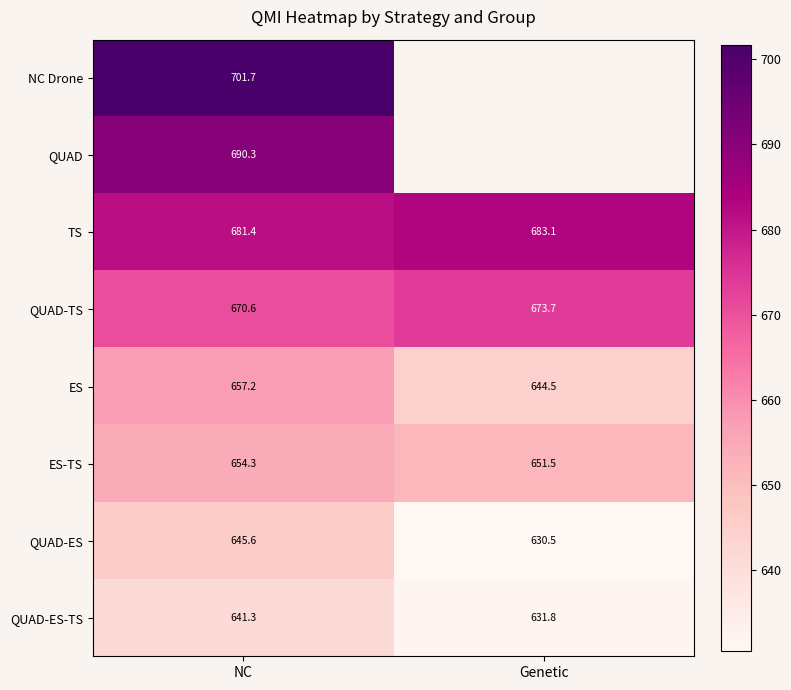

What is the smallest value displayed?

630.5